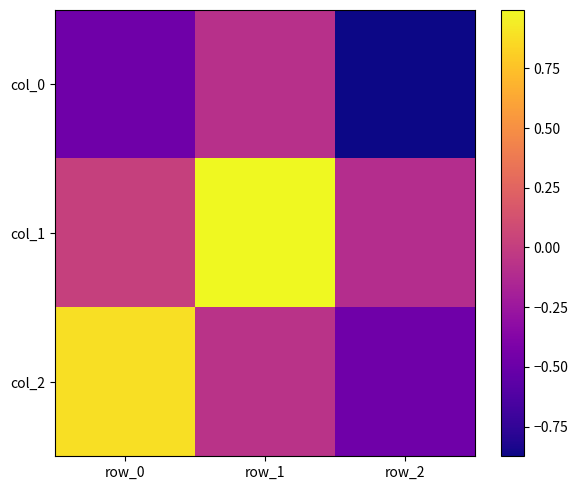

Which category has the highest value across all series?

row_1